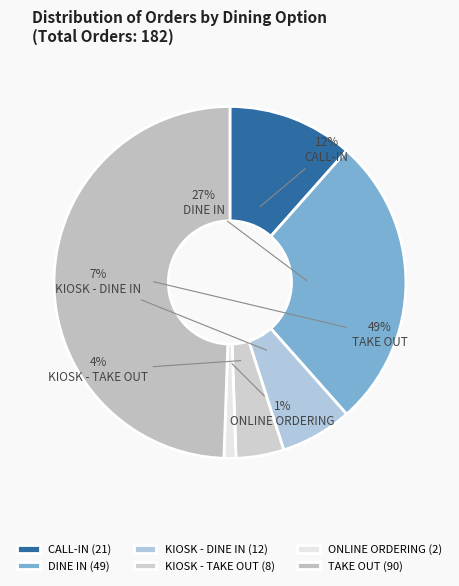

What is the smallest slice in the pie chart?

ONLINE ORDERING